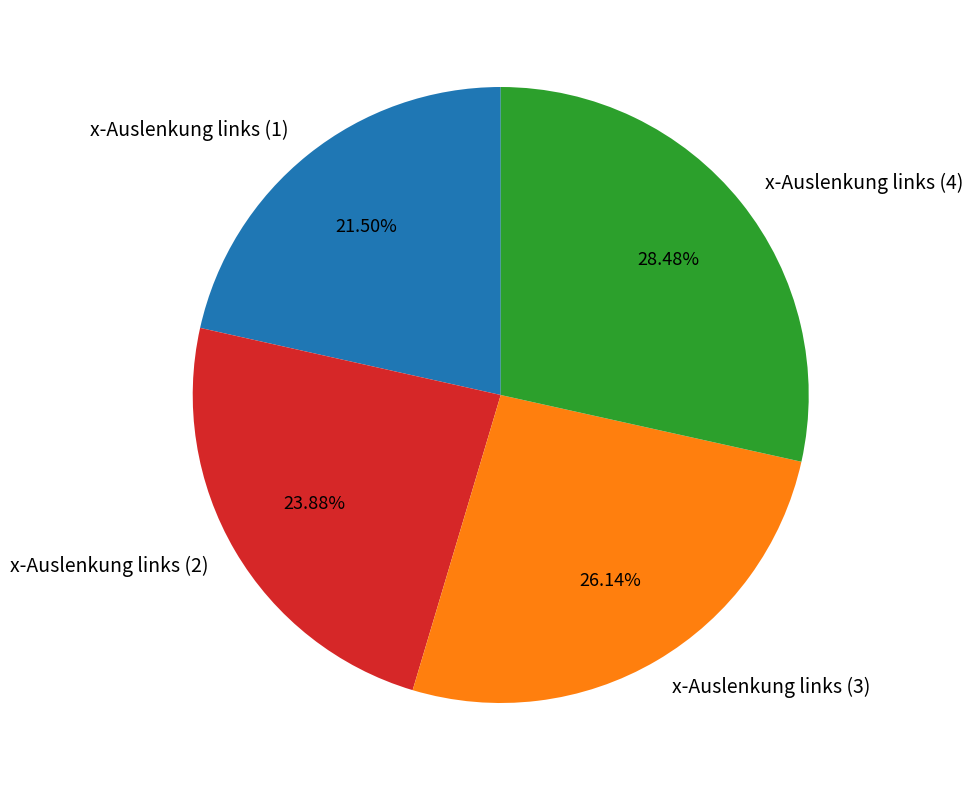

Which slice is the largest?

x-Auslenkung links (4)